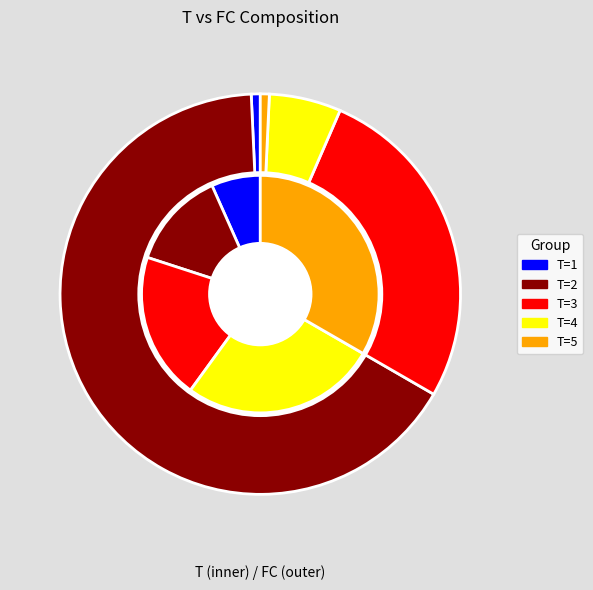

Which has a higher value, T=5 (FC=0) or T=1 (FC=1)?

T=5 (FC=0)